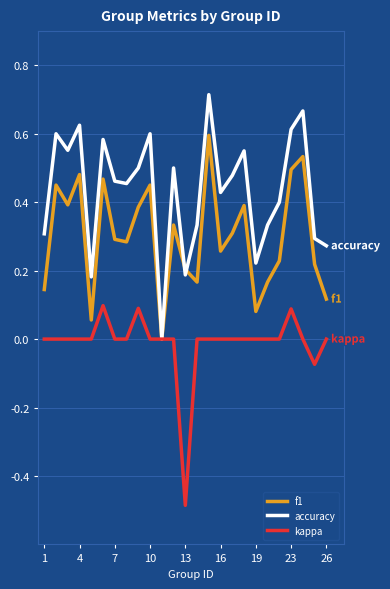

Rank the series by their average value, from highest to lowest.

accuracy, f1, kappa